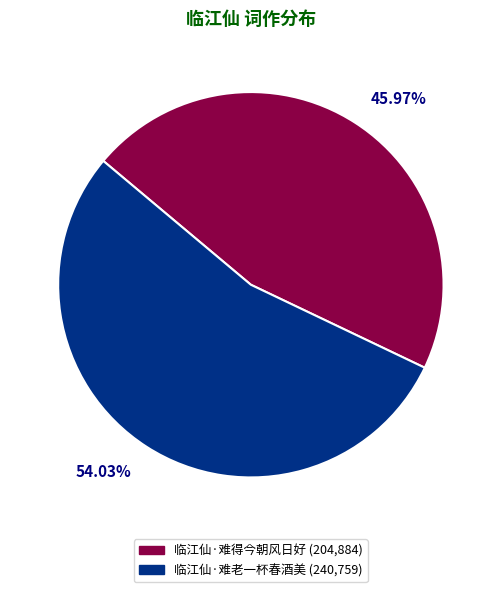

Between 临江仙·难得今朝风日好 and 临江仙·难老一杯春酒美, which is larger?

临江仙·难老一杯春酒美